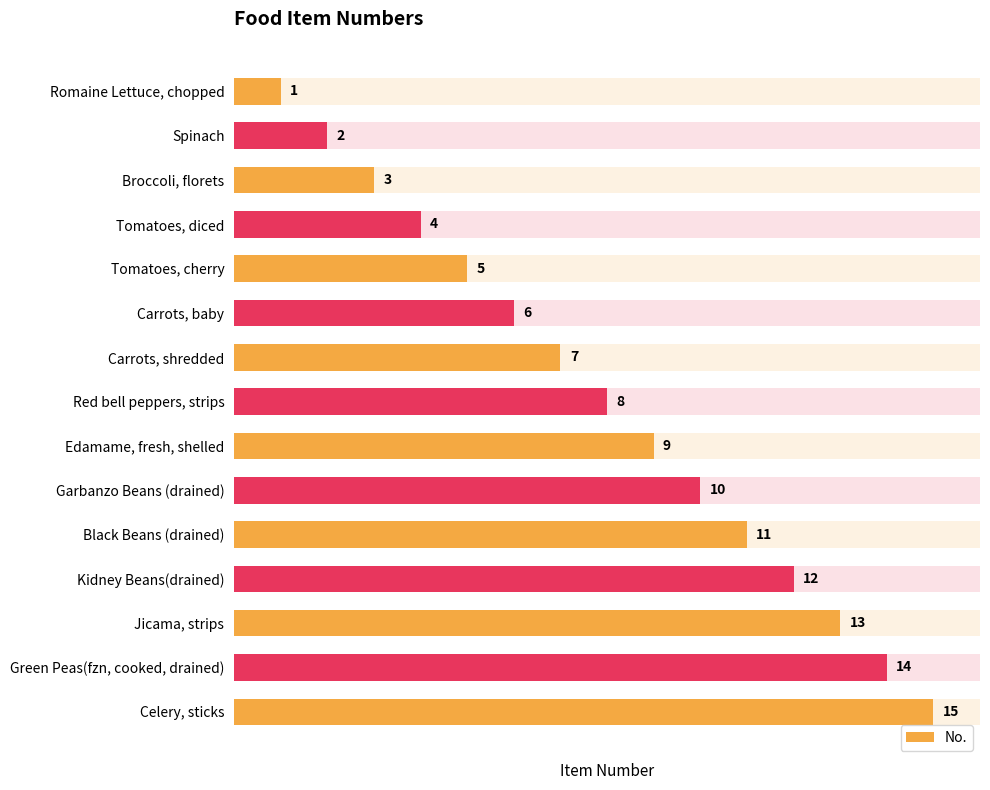

The value at Green Peas(fzn, cooked, drained) is 19. True or false?

False